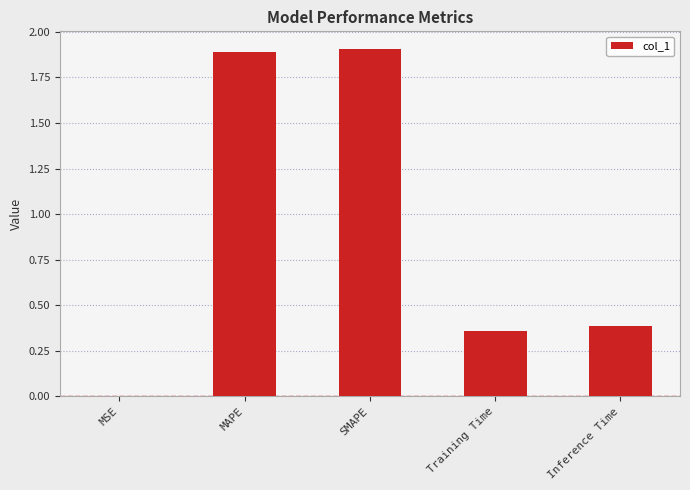

At which label is the value closest to 0?

MSE